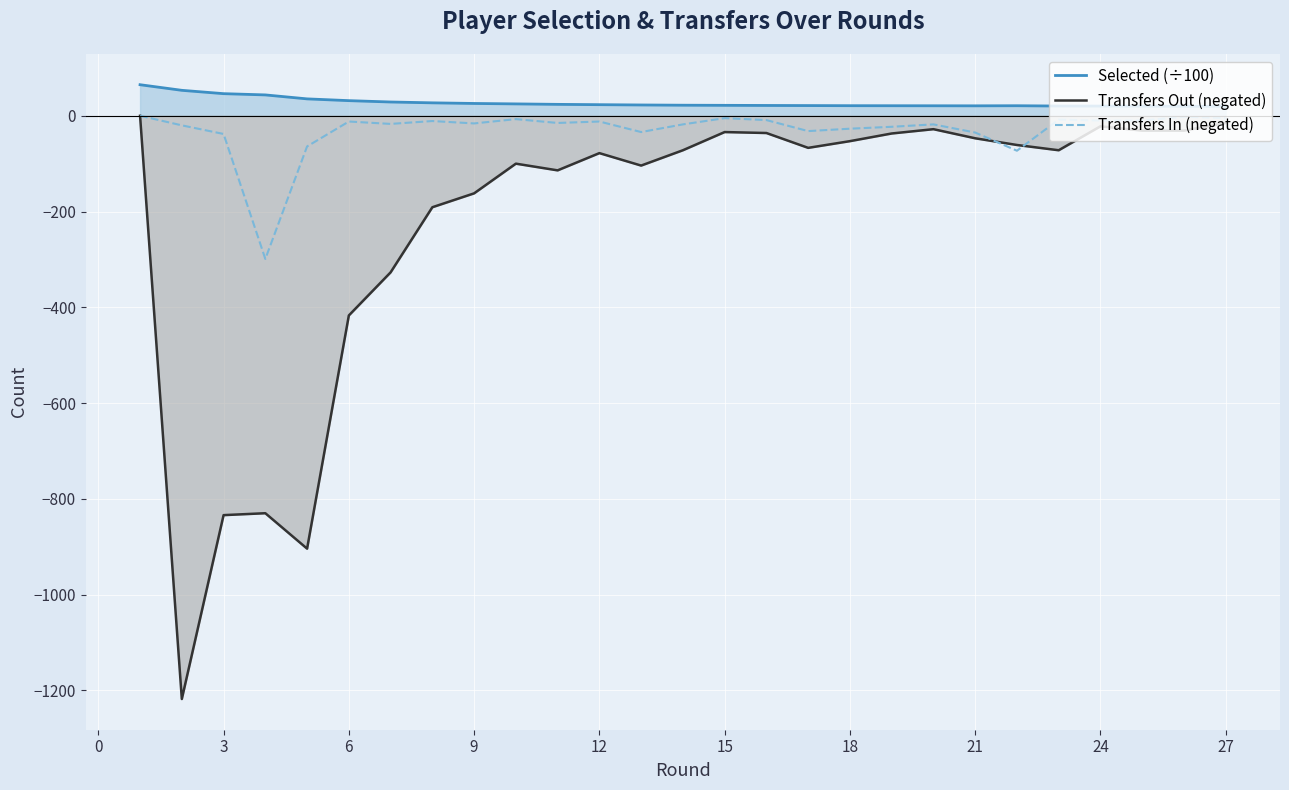

True or false: Selected (÷100) and Transfers Out (negated) intersect in this chart.

False